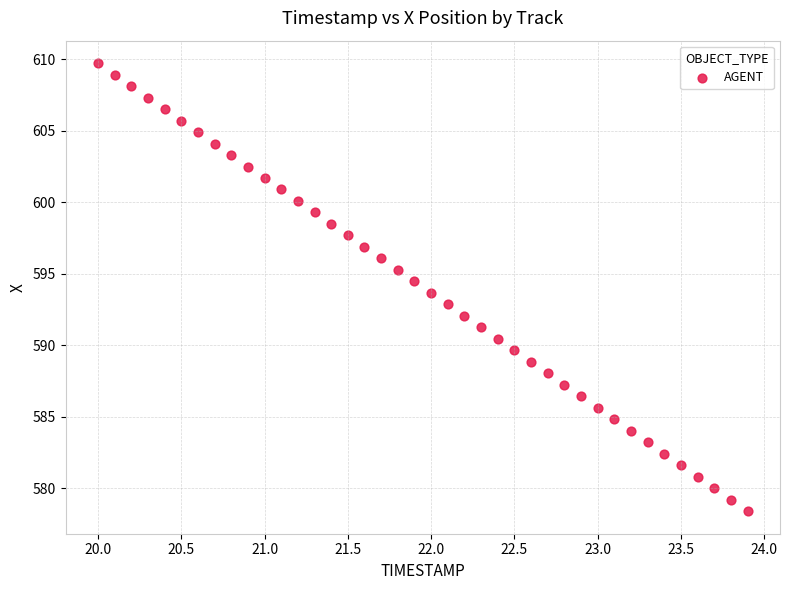

What is the range of Y values (max minus min)?

31.4